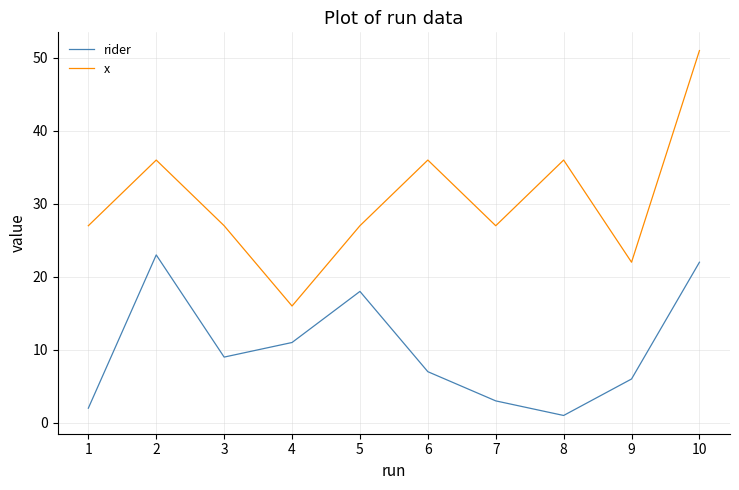

What is the difference between the rider values at 7 and 2?

20